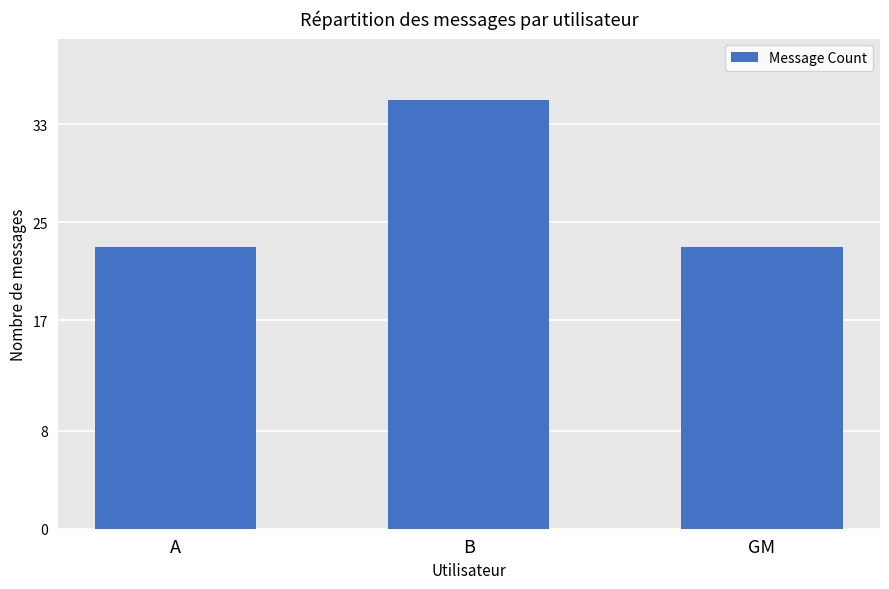

Reading left to right, what are all the values shown in this chart?

23	35	23